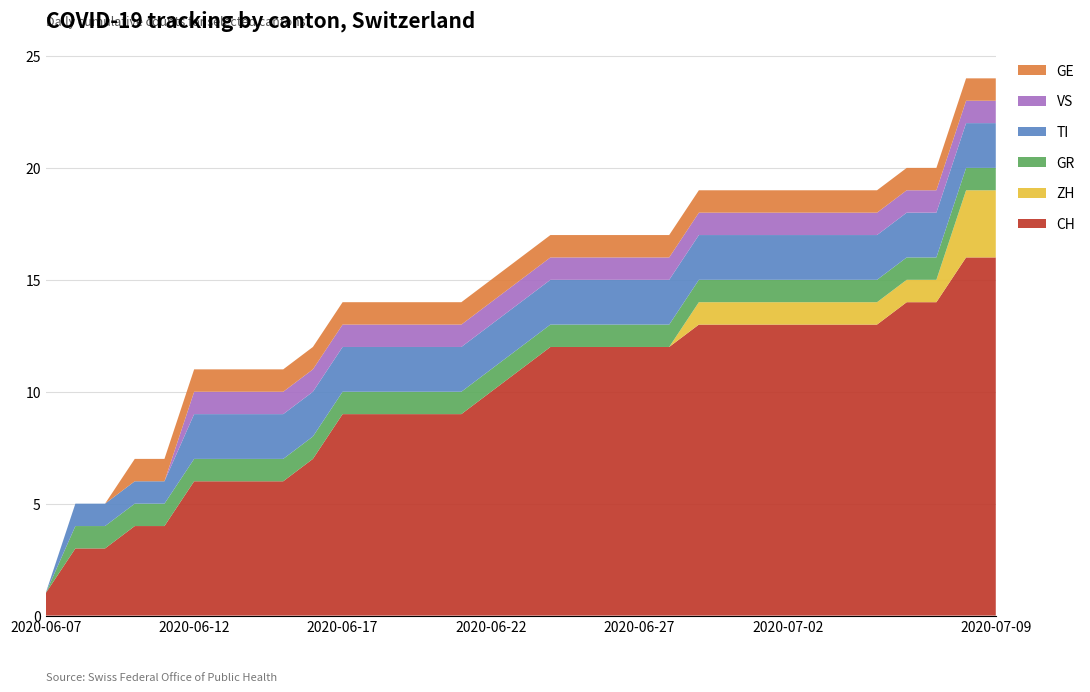

Reading left to right, list all the values displayed in this chart.

CH: 1	3	3	4	4	6	6	6	6	7	9	9	9	9	9	10	11	12	12	12	12	12	13	13	13	13	13	13	13	14	14	16	16
ZH: 0	0	0	0	0	0	0	0	0	0	0	0	0	0	0	0	0	0	0	0	0	0	1	1	1	1	1	1	1	1	1	3	3
GR: 0	1	1	1	1	1	1	1	1	1	1	1	1	1	1	1	1	1	1	1	1	1	1	1	1	1	1	1	1	1	1	1	1
TI: 0	1	1	1	1	2	2	2	2	2	2	2	2	2	2	2	2	2	2	2	2	2	2	2	2	2	2	2	2	2	2	2	2
VS: 0	0	0	0	0	1	1	1	1	1	1	1	1	1	1	1	1	1	1	1	1	1	1	1	1	1	1	1	1	1	1	1	1
GE: 0	0	0	1	1	1	1	1	1	1	1	1	1	1	1	1	1	1	1	1	1	1	1	1	1	1	1	1	1	1	1	1	1